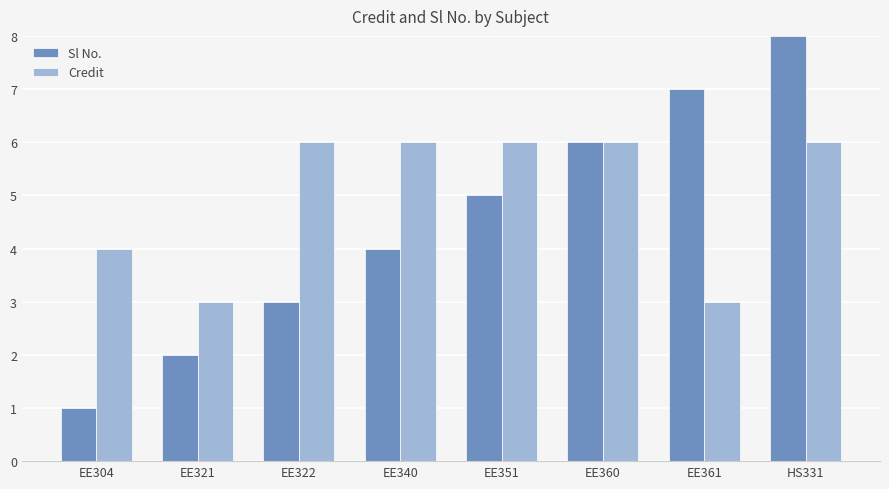

Count the number of categories in the chart.

8